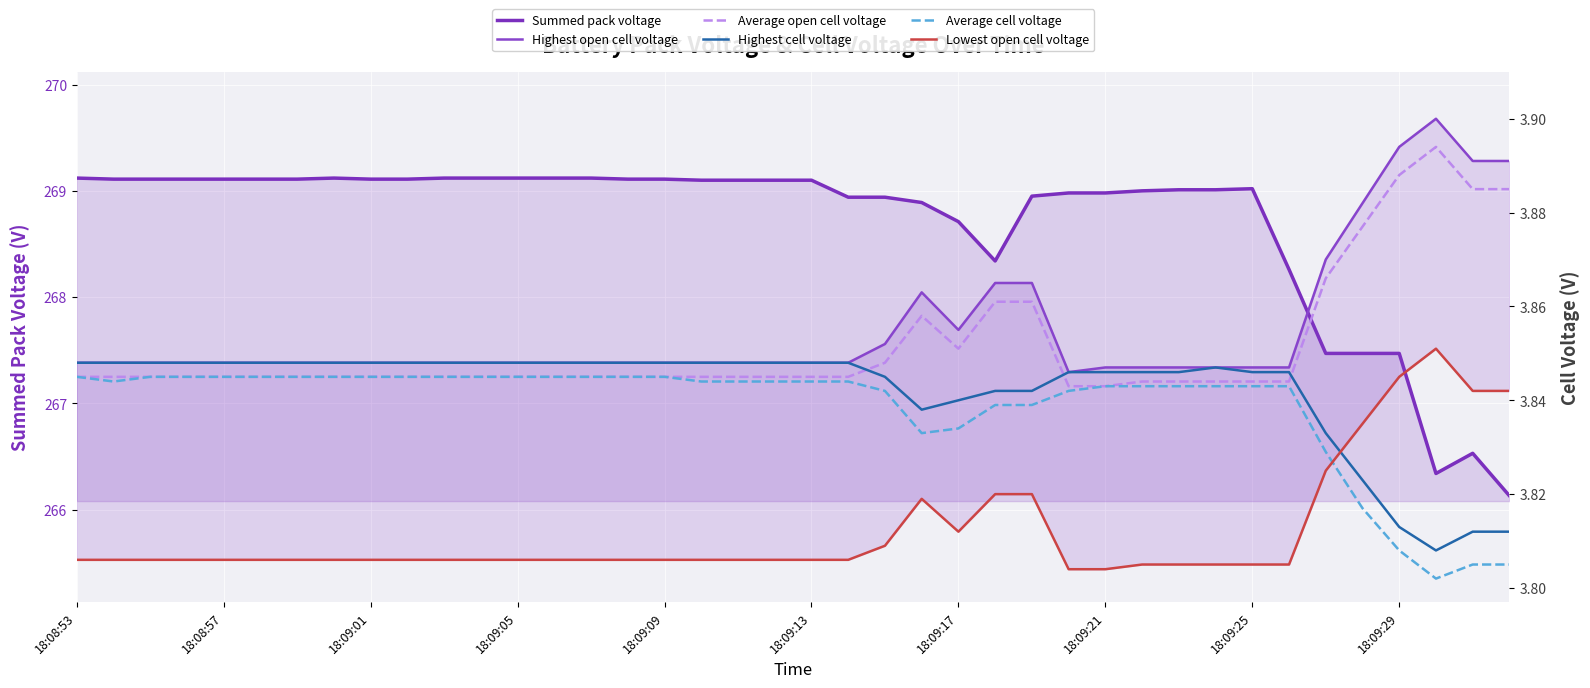

At which category does Highest open cell voltage reach its first local peak?

23